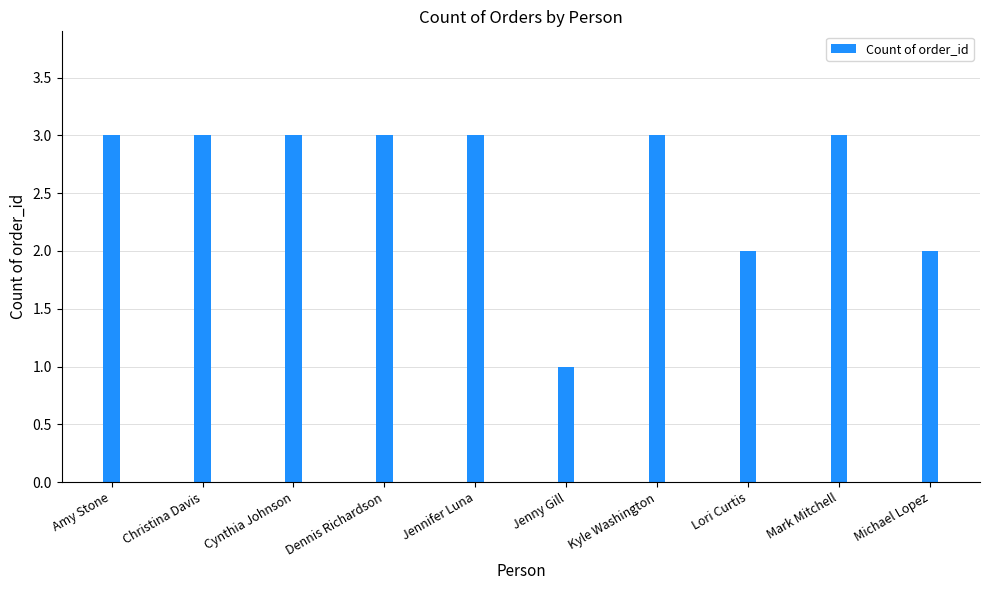

What is the ratio of the value at Dennis Richardson to the value at Mark Mitchell?

1.0